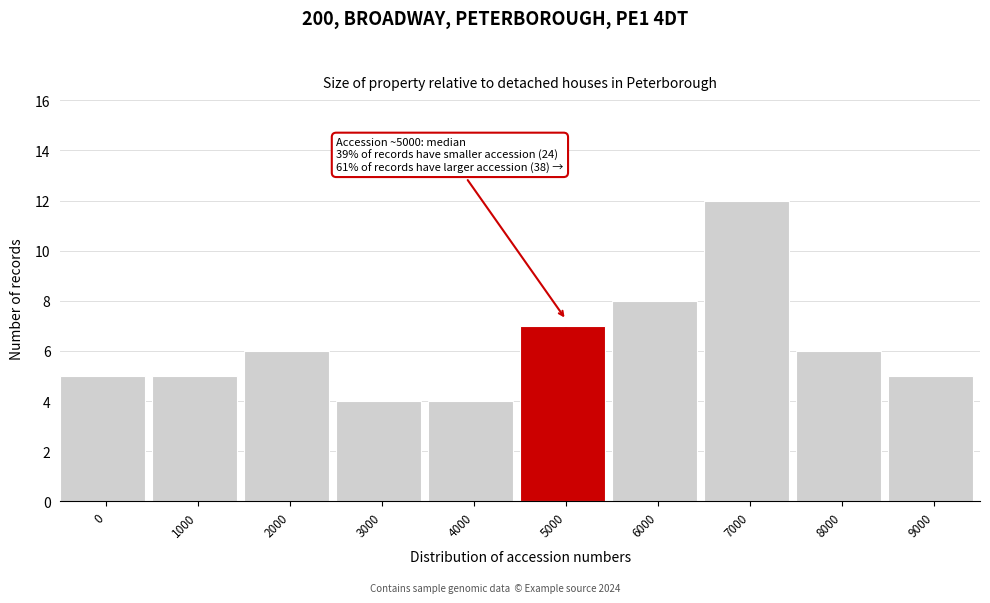

Reading right to left, transcribe all the data shown in this chart.

5	6	12	8	7	4	4	6	5	5